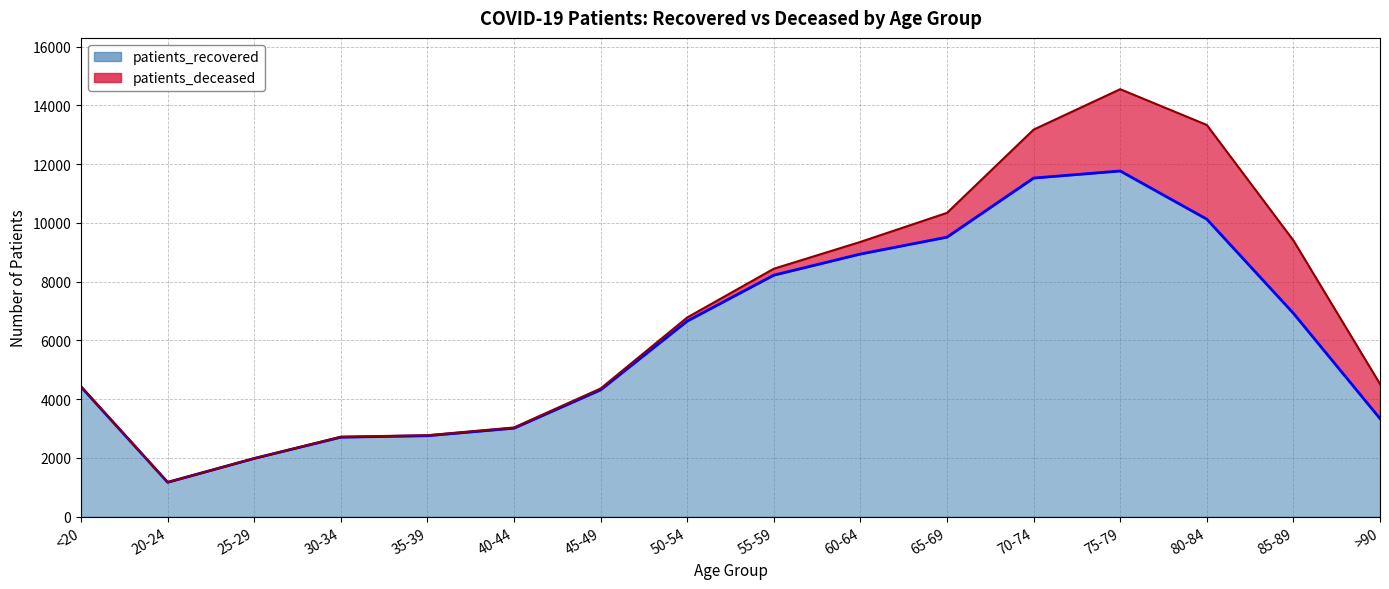

Where does the data first go above 6657?

55-59